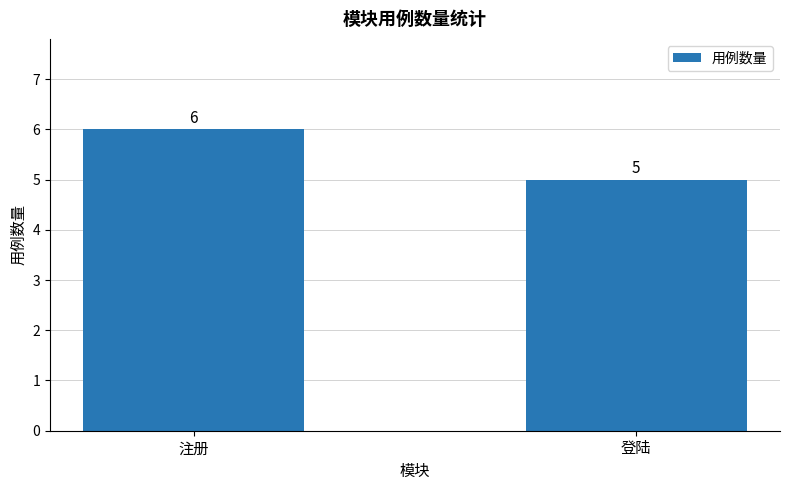

What is the ratio of the value at 登陆 to the value at 注册?

0.8